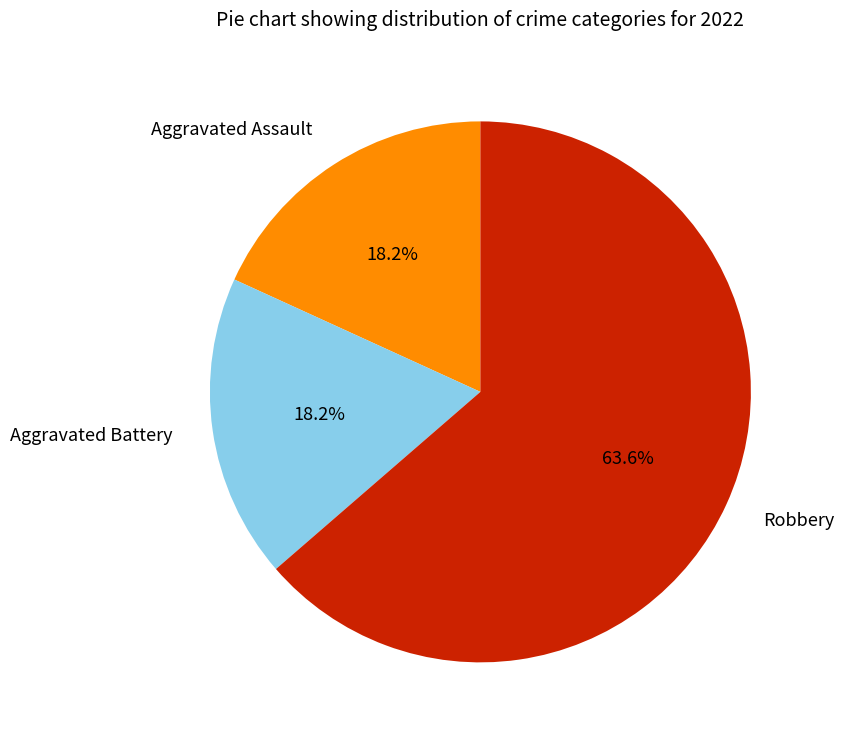

What percentage is NOT represented by Aggravated Battery?

81.8%